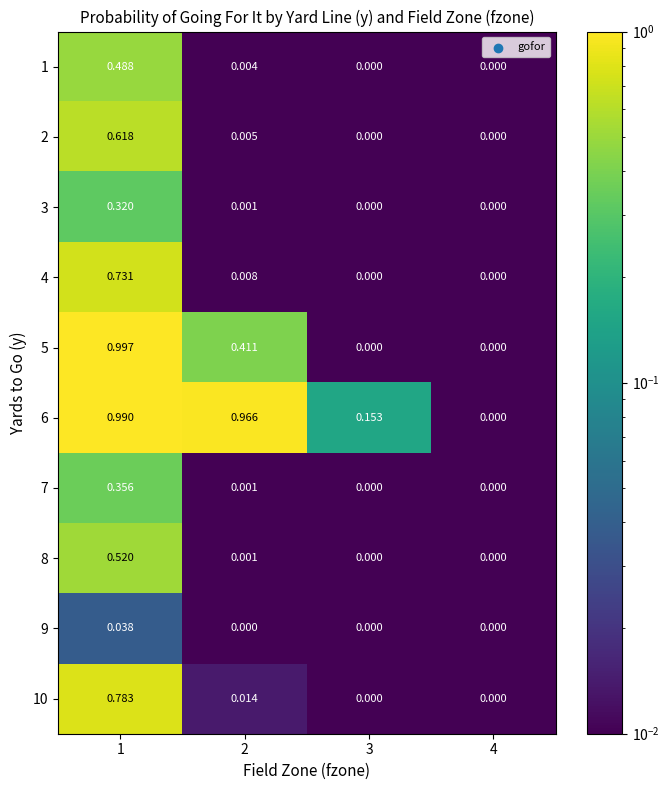

Is the value of 3 at 4 greater than the value of 4 at 2?

No